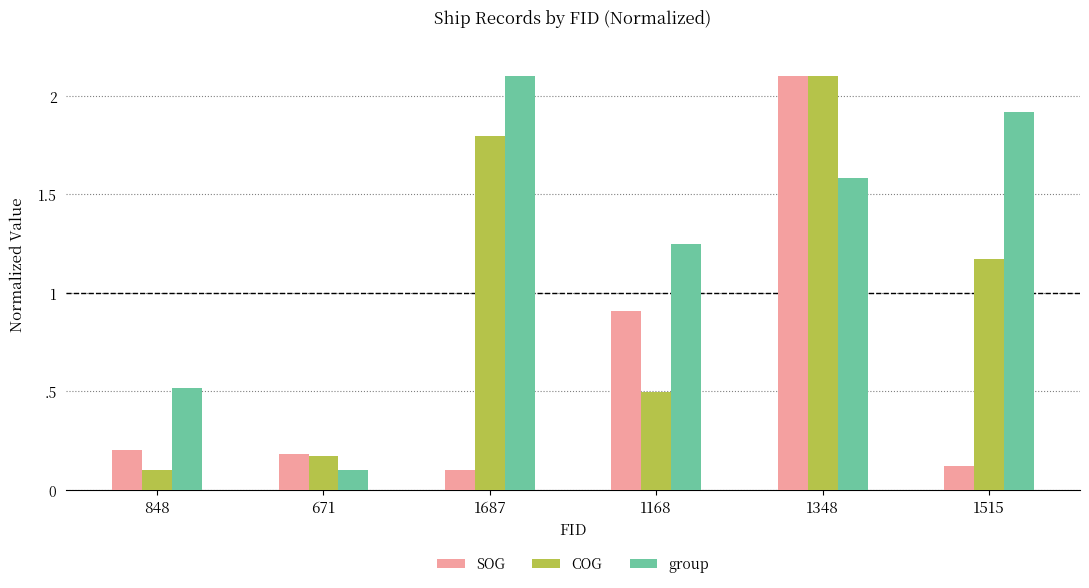

Does the chart contain stacked bars?

No